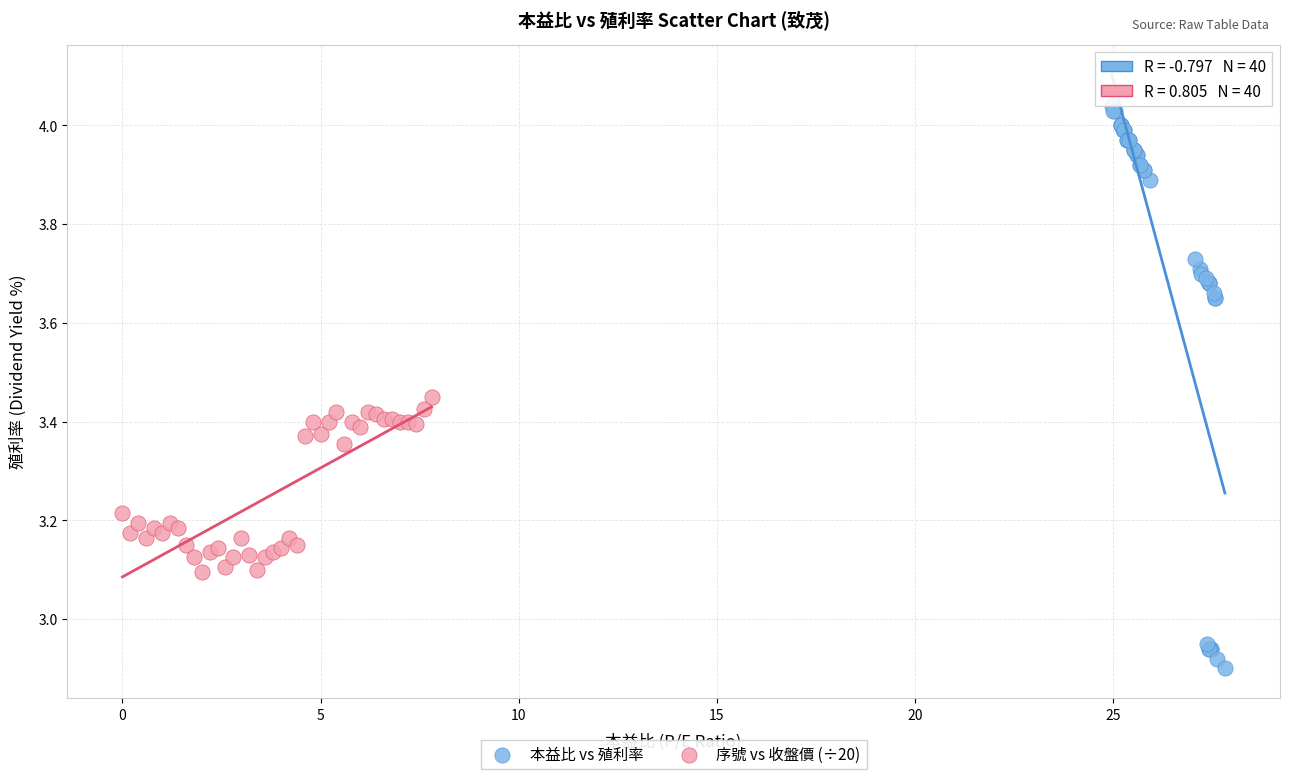

Which series contains the highest Y value?

本益比 vs 殖利率